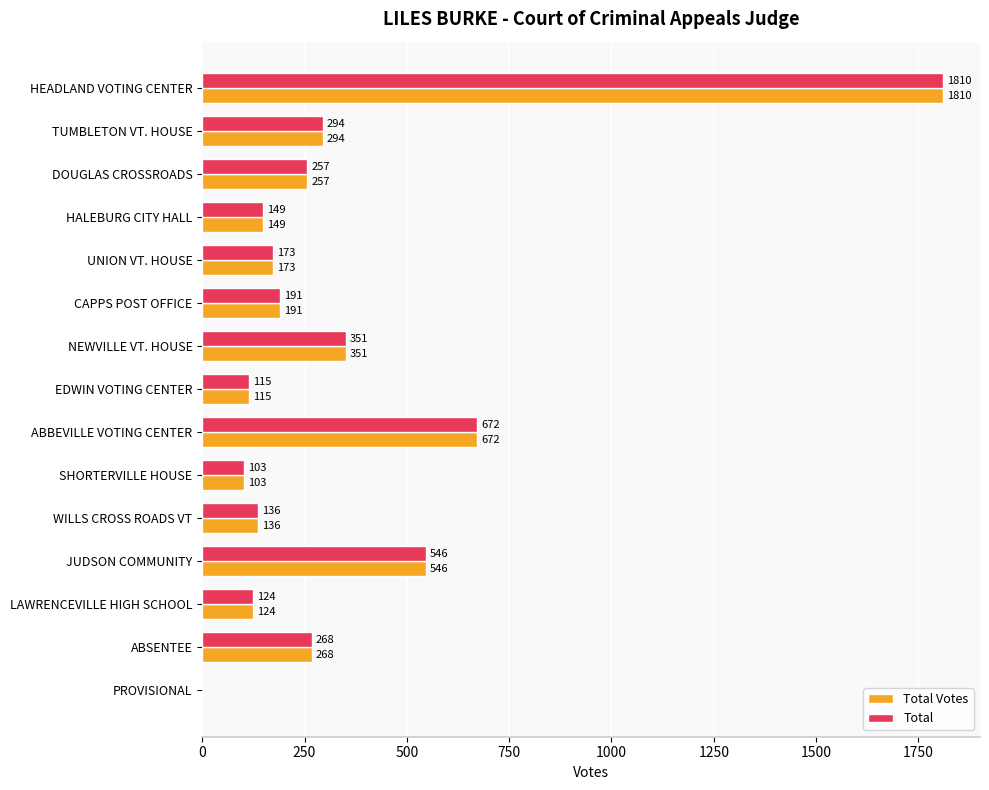

What is the sum of all Total Votes values?

5189